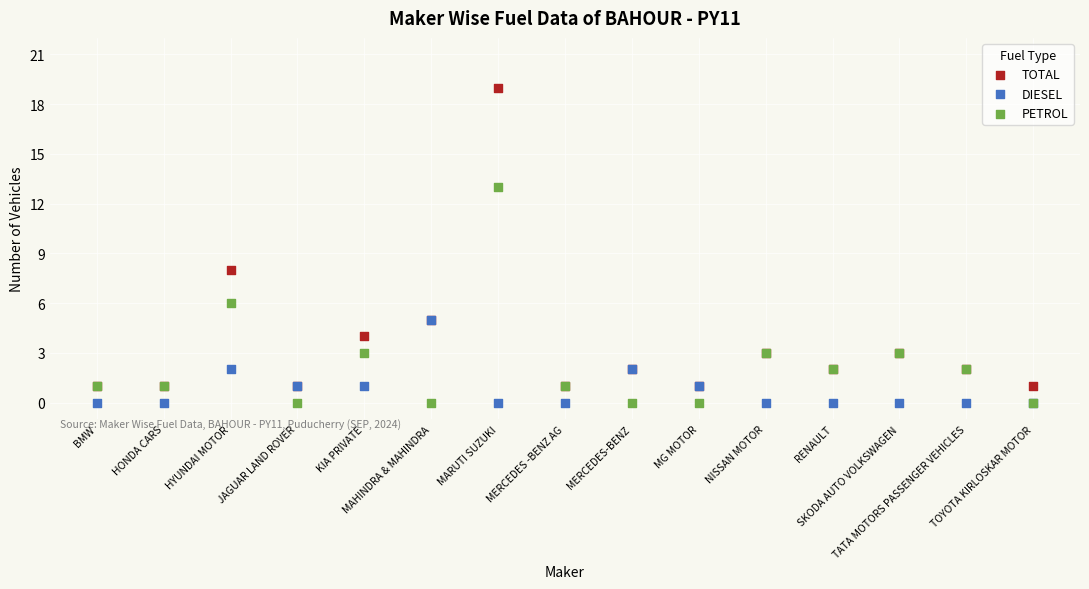

Across all series, what Y value is closest to 9?

8